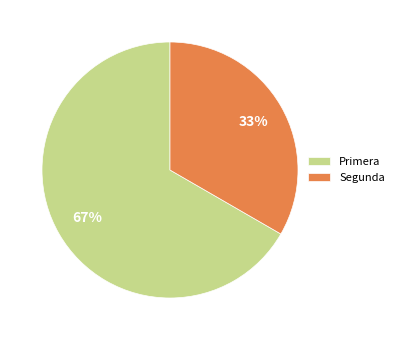

Do Segunda and Primera together represent more than half of the pie?

Yes